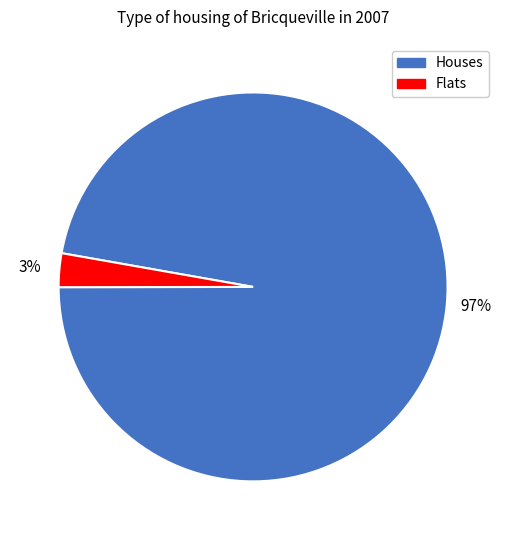

Combined, do Houses and Flats account for over 50%?

Yes